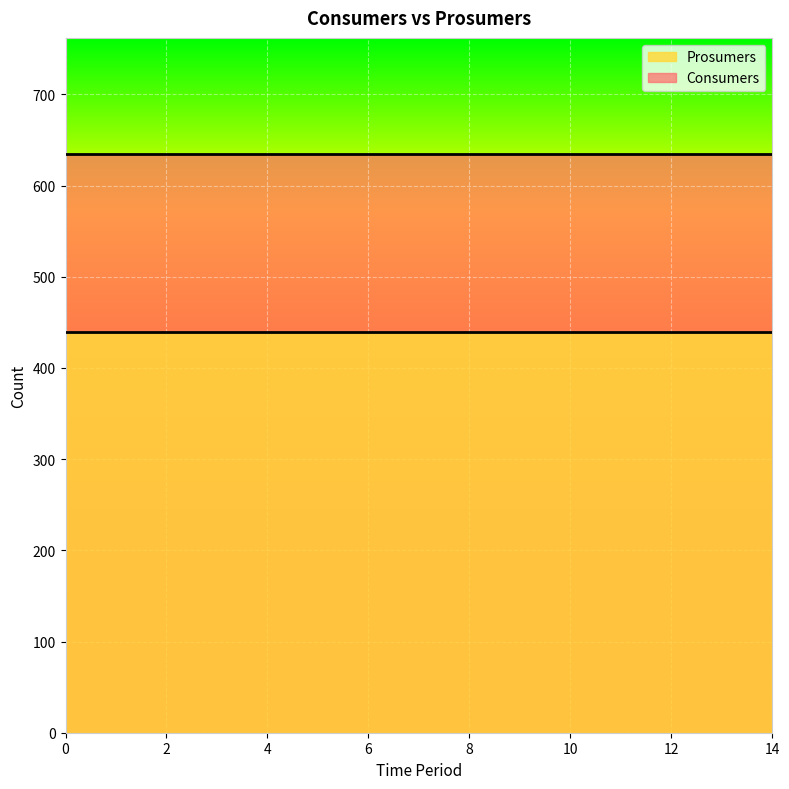

What is the value of the Prosumers point at the 9th from the left?

440